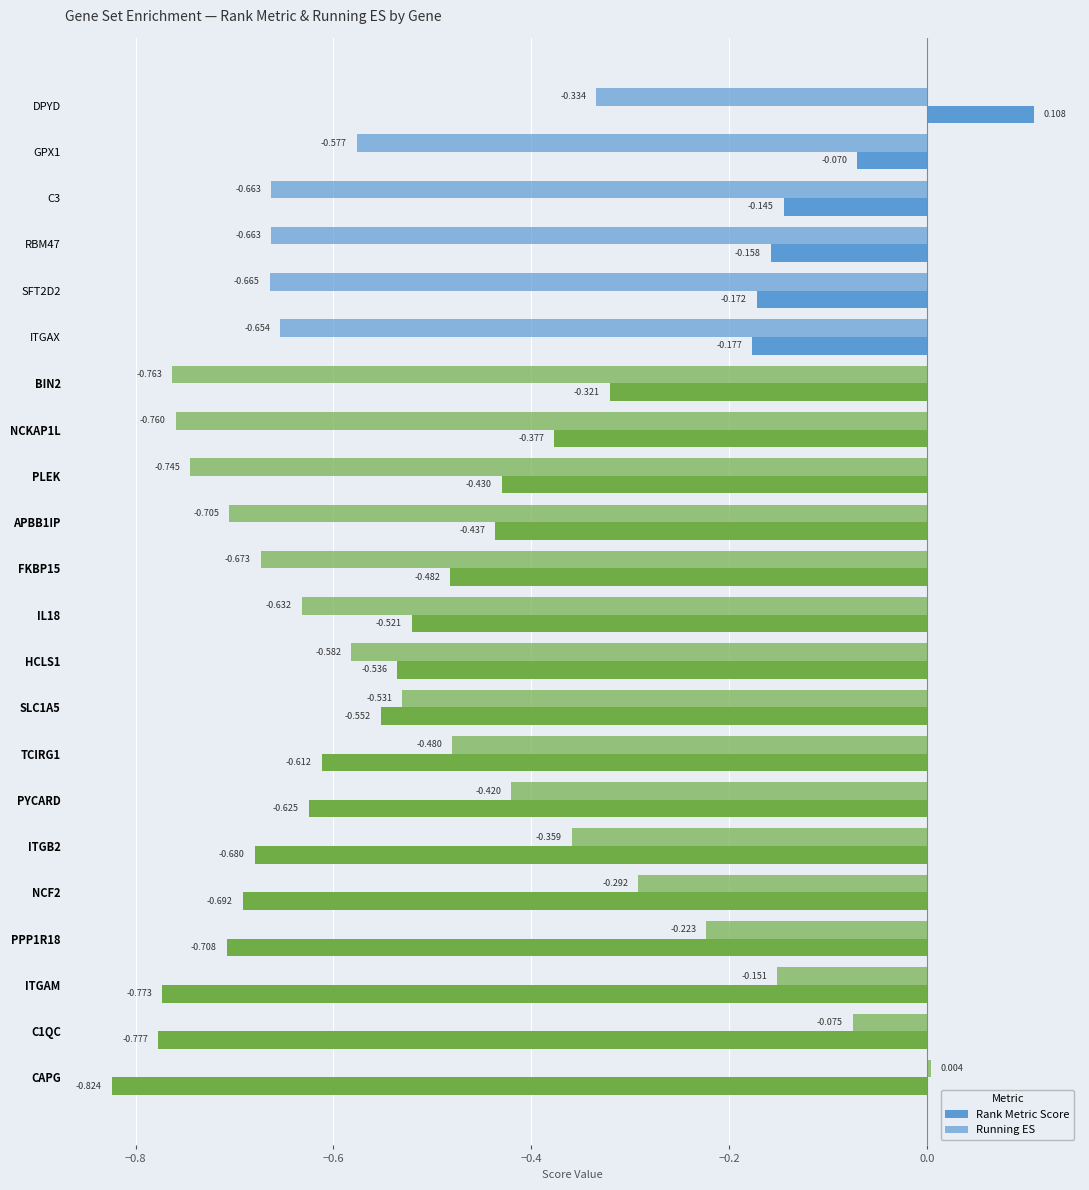

Count the number of data series in this chart.

2